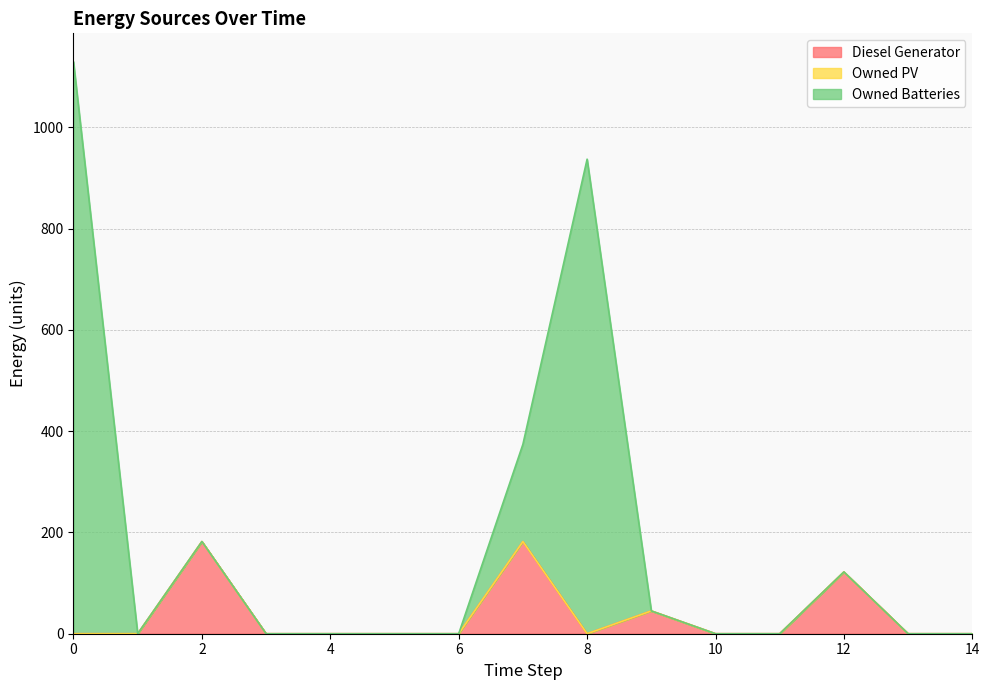

What is the highest value of the Diesel Generator series?

182.0